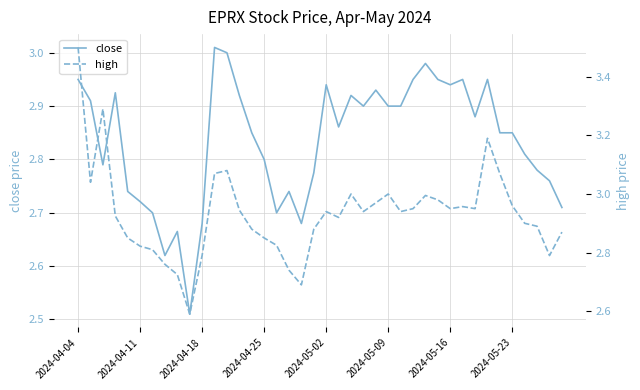

The close series shows 4.3 at 2024-05-23. True or false?

False